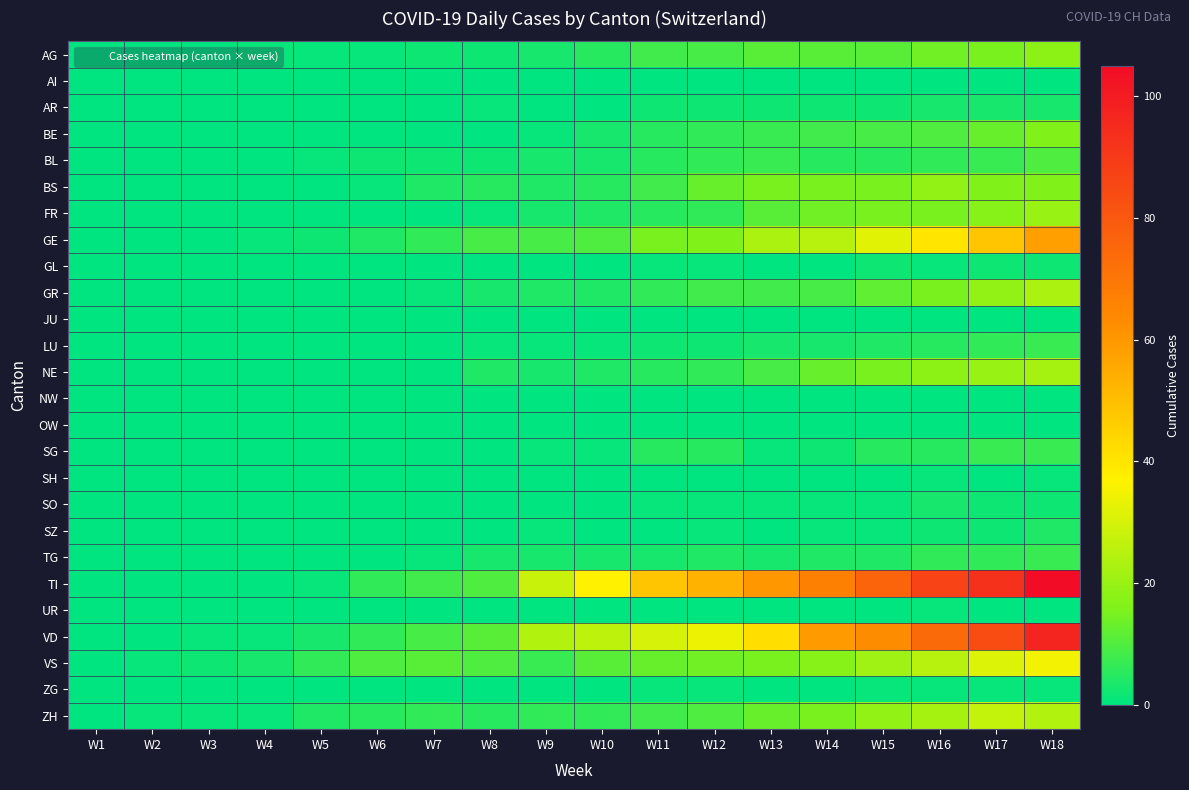

At W11, list the series in order from smallest to largest.

AI, JU, NW, OW, SH, SZ, UR, GL, SO, ZG, AR, LU, TG, BE, BL, FR, NE, SG, GR, AG, BS, ZH, VS, GE, VD, TI